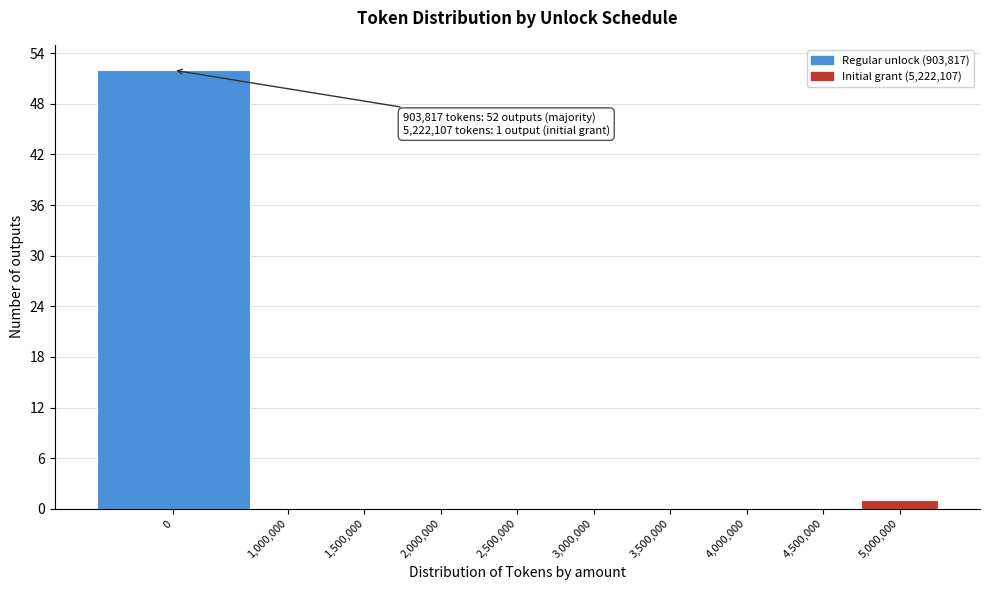

Reading right to left, extract all data points from this chart.

5,000,000=1	4,500,000=0	4,000,000=0	3,500,000=0	3,000,000=0	2,500,000=0	2,000,000=0	1,500,000=0	1,000,000=0	0=52